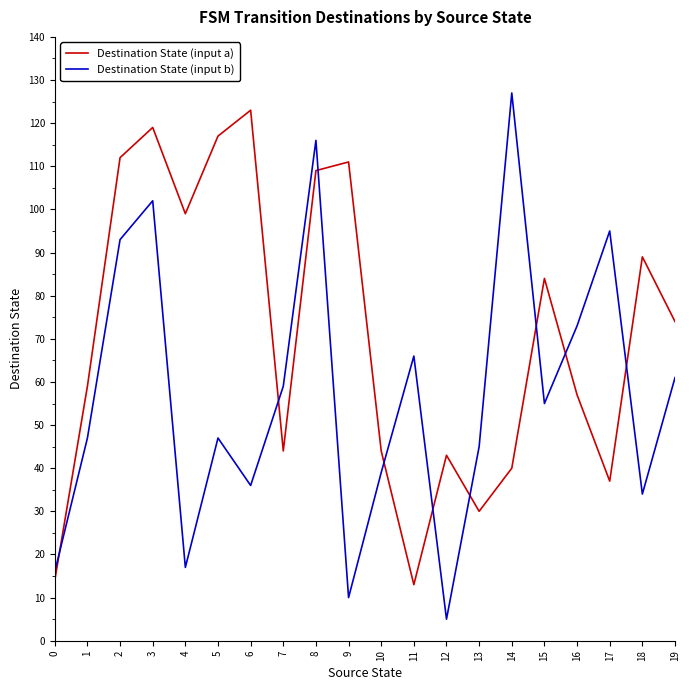

Between which two adjacent categories do Destination State (input b) and Destination State (input a) first intersect?

0 and 1